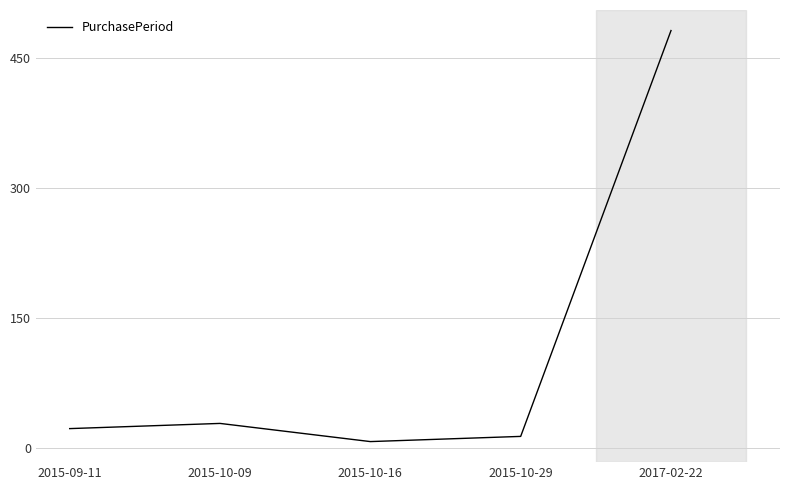

What is the sum of the values at 2017-02-22 and 2015-10-29?

495